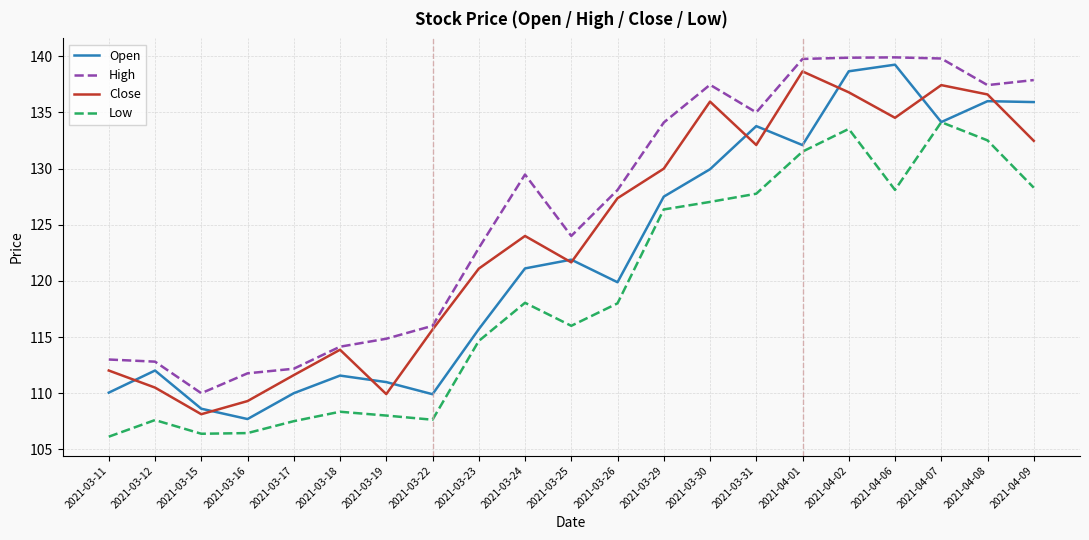

At which category is the sum across all series the highest?

2021-04-02